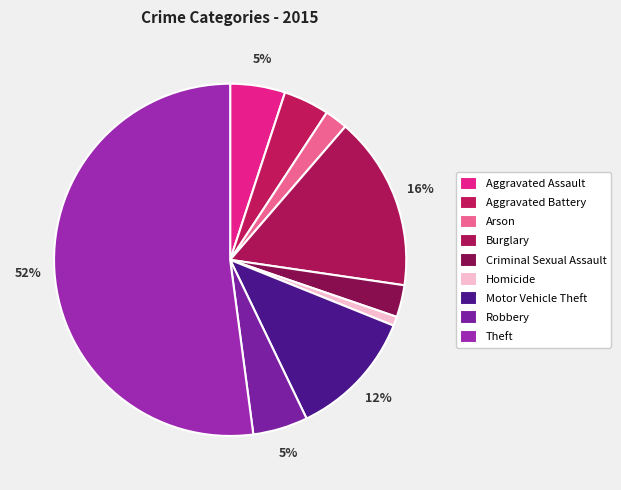

Rank the categories by value from highest to lowest.

Theft, Burglary, Motor Vehicle Theft, Aggravated Assault, Robbery, Aggravated Battery, Criminal Sexual Assault, Arson, Homicide